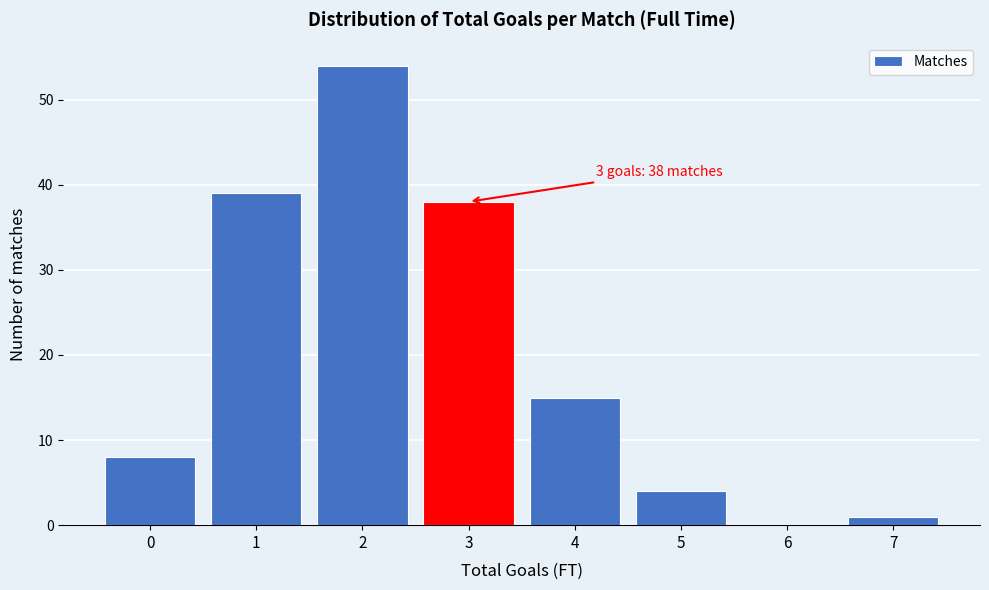

Reading right to left, what are all the values shown in this chart?

7=1	6=0	5=4	4=15	3=38	2=54	1=39	0=8